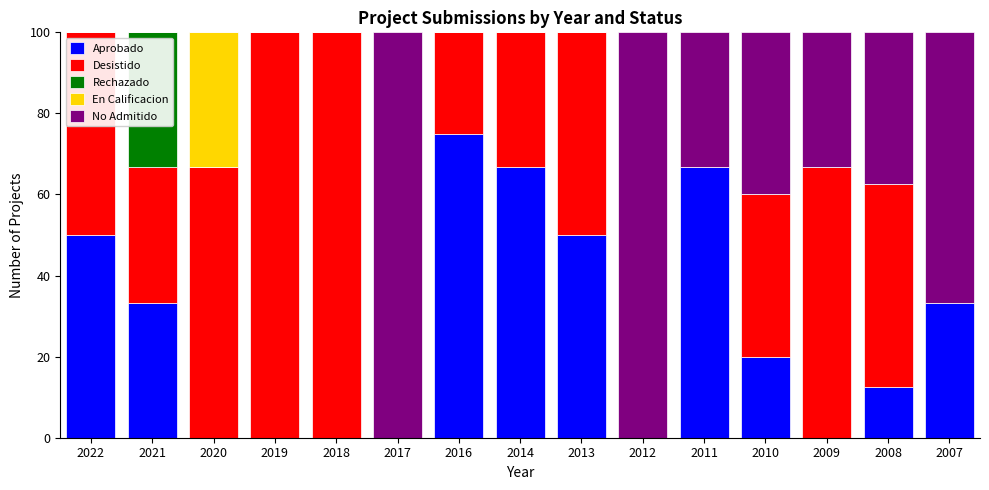

What is the total value across all series at 2014?

100.0